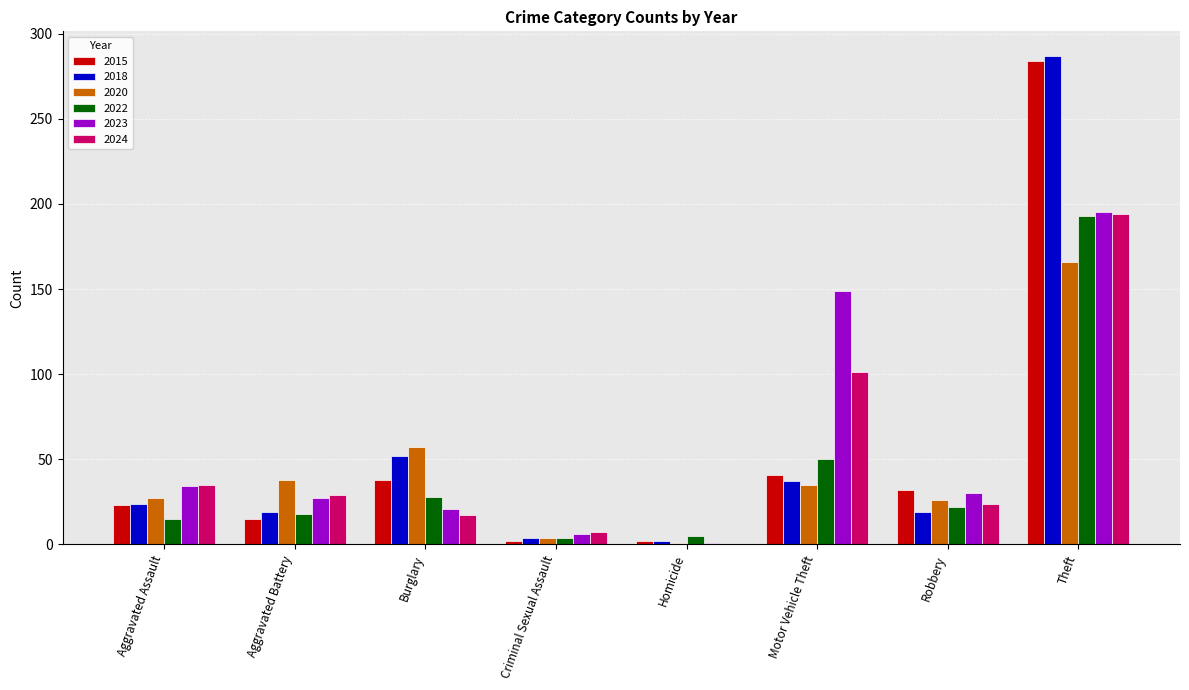

Count the number of data series in this chart.

6